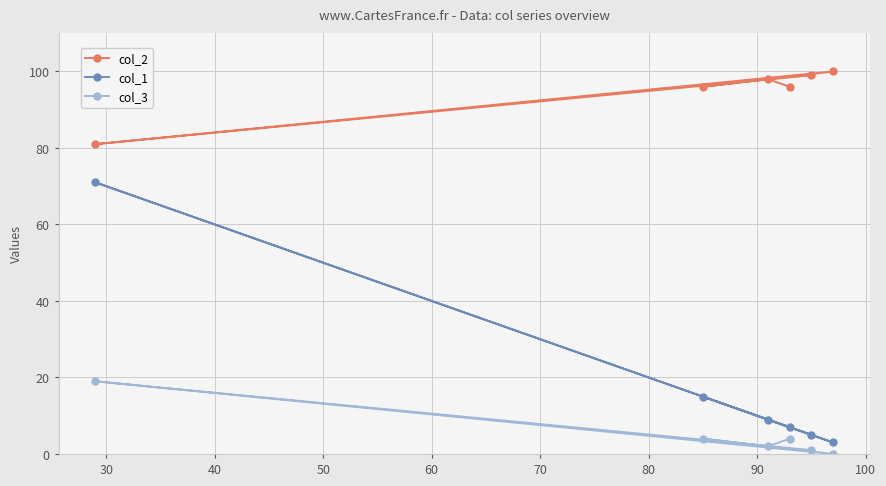

True or false: col_3 and col_2 cross at least once.

False